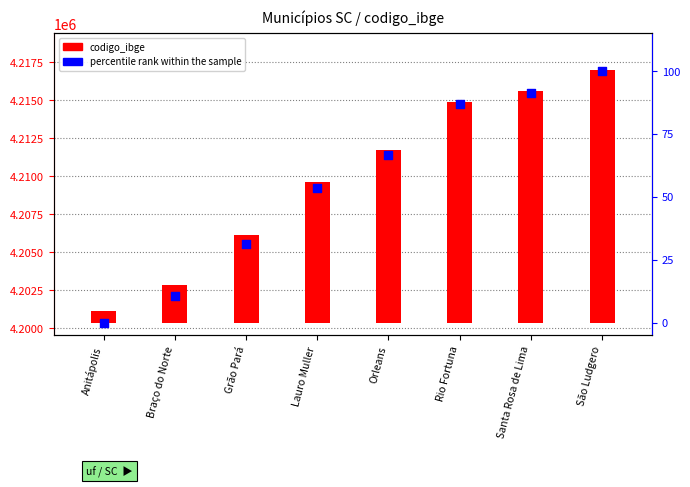

Is the value of percentile rank within the sample at Rio Fortuna greater than the value of codigo_ibge at Santa Rosa de Lima?

No